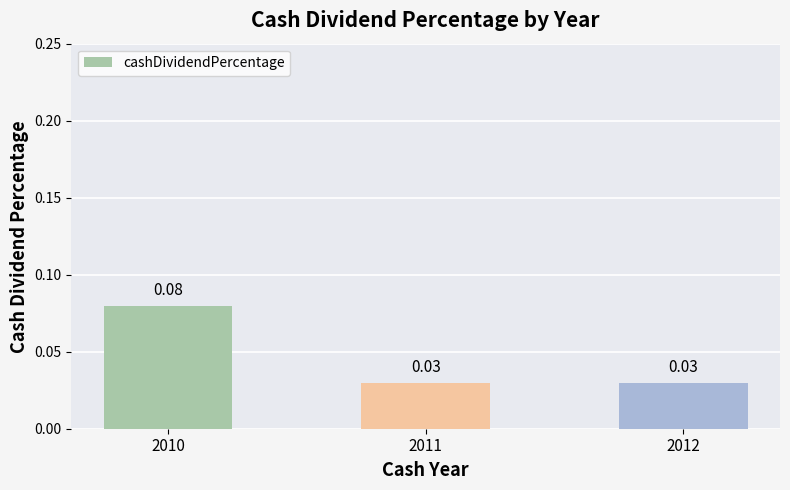

Between 2011 and 2010, which is larger?

2010